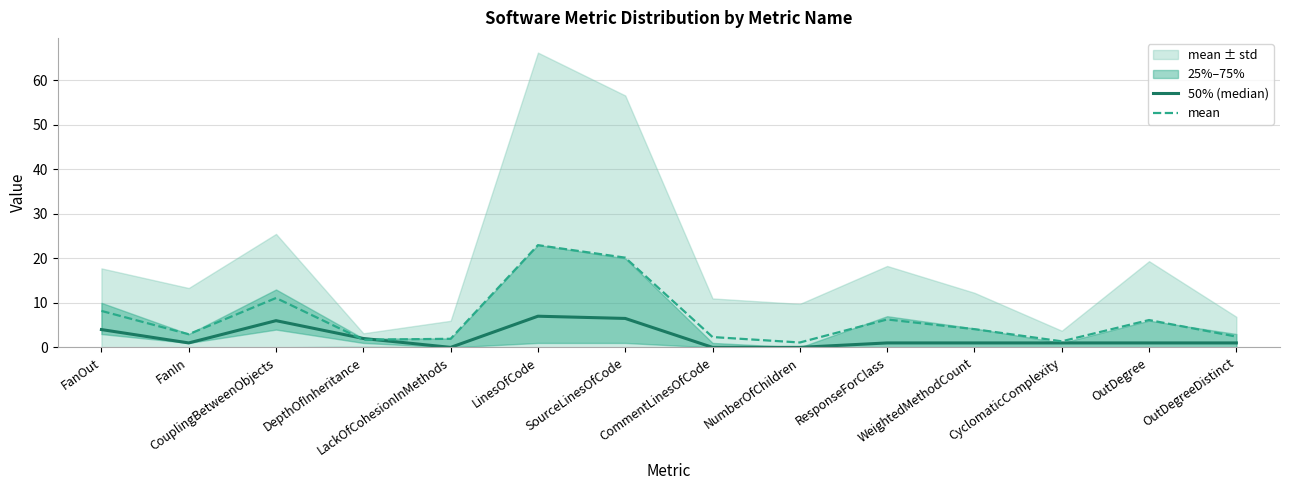

Which series changed the most between LinesOfCode and ResponseForClass?

mean